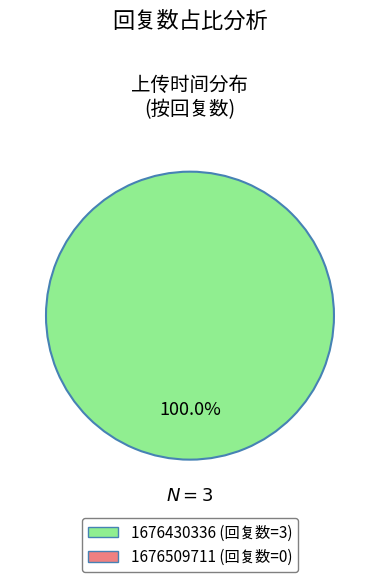

How many slices are in this pie chart?

1